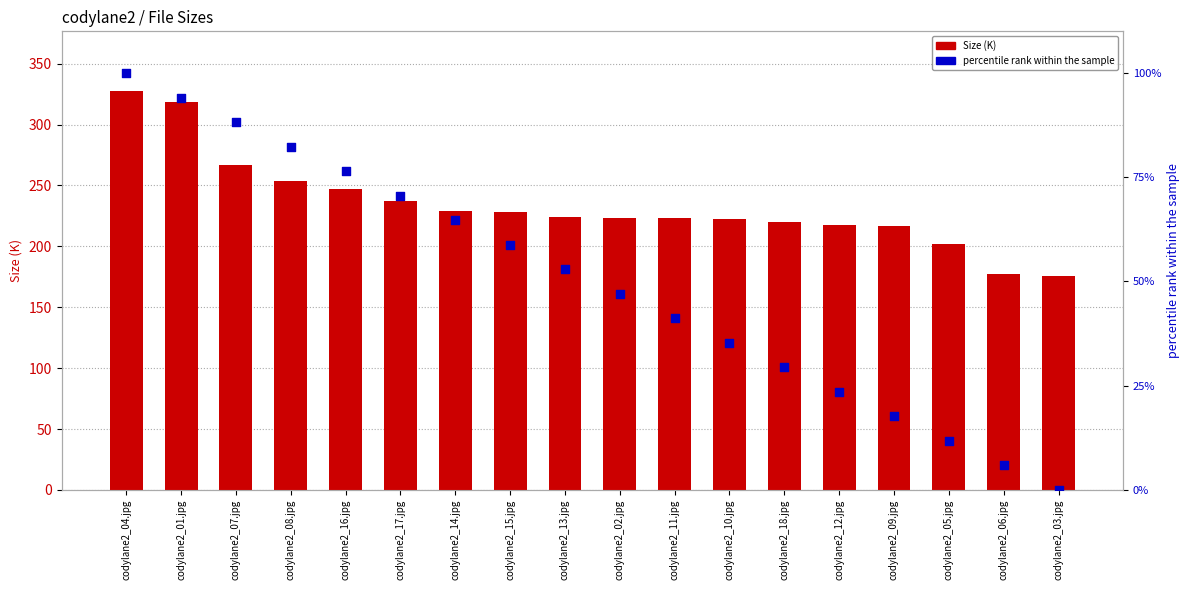

Is the value of Size (K) at codylane2_18.jpg greater than the value of percentile rank within the sample at codylane2_15.jpg?

Yes